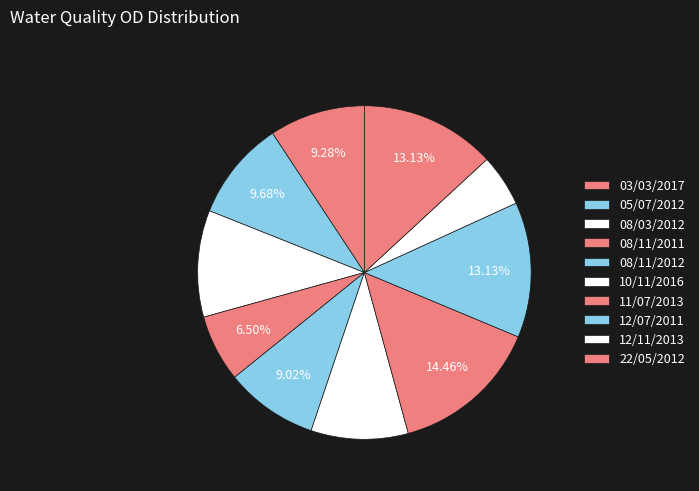

Which slice is the largest?

11/07/2013